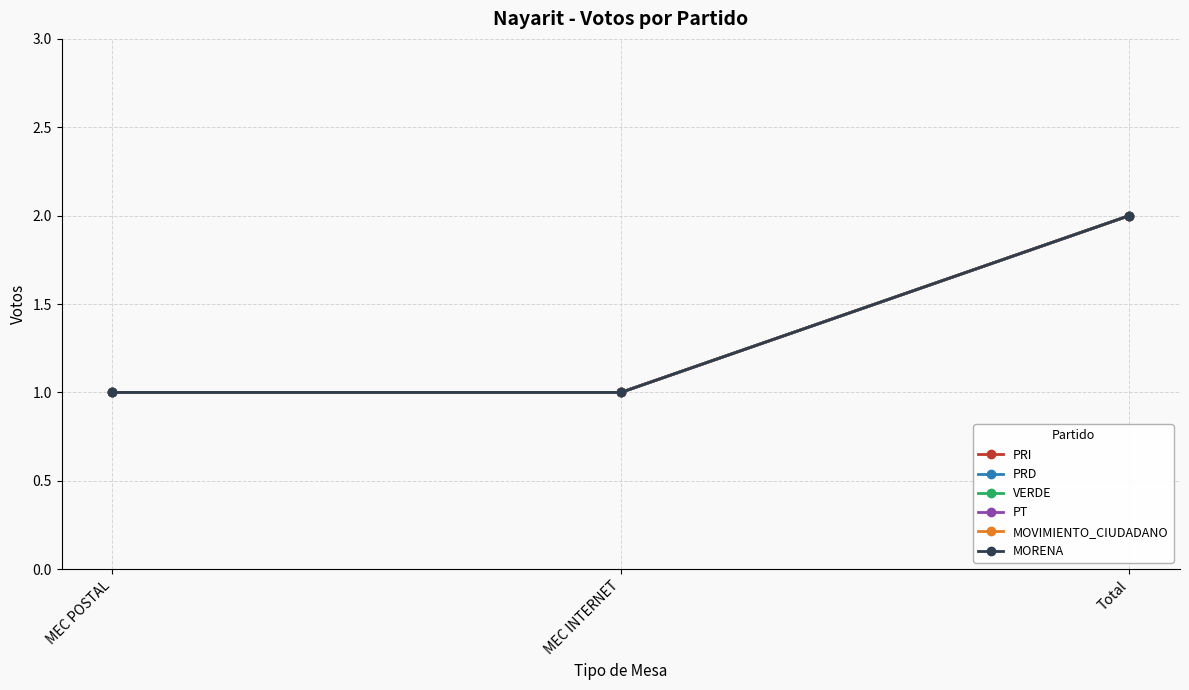

Does the chart have visible grid lines?

Yes